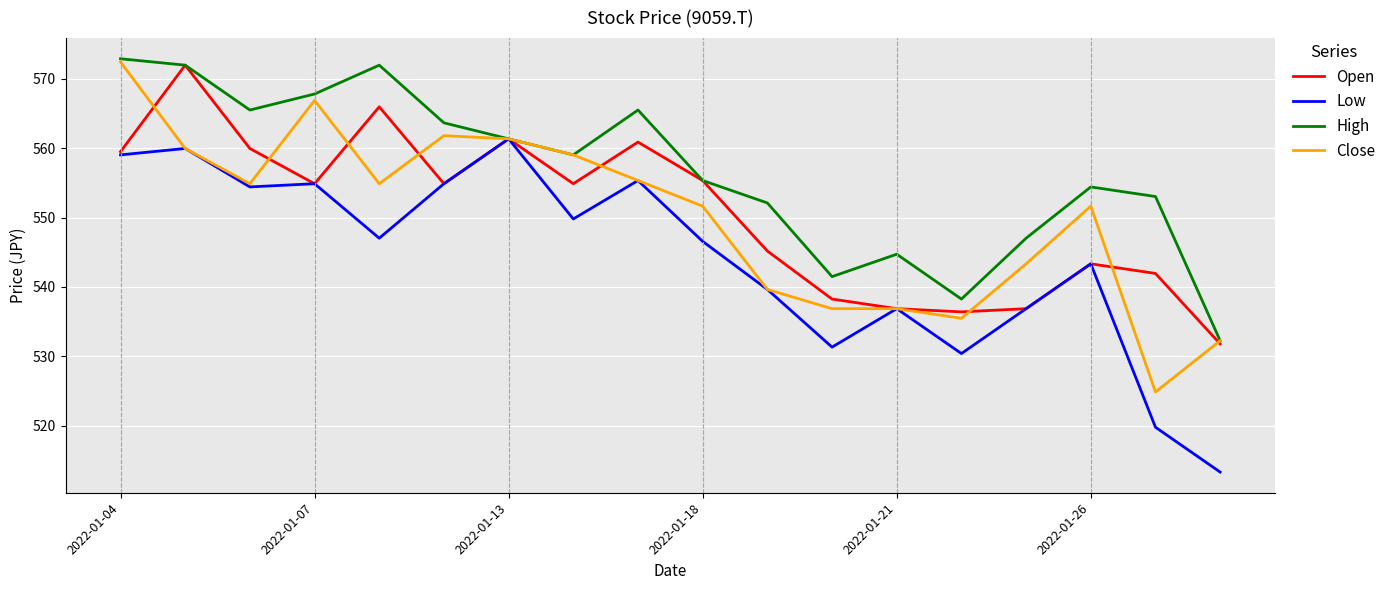

What is the highest value of the Low series?

561.4